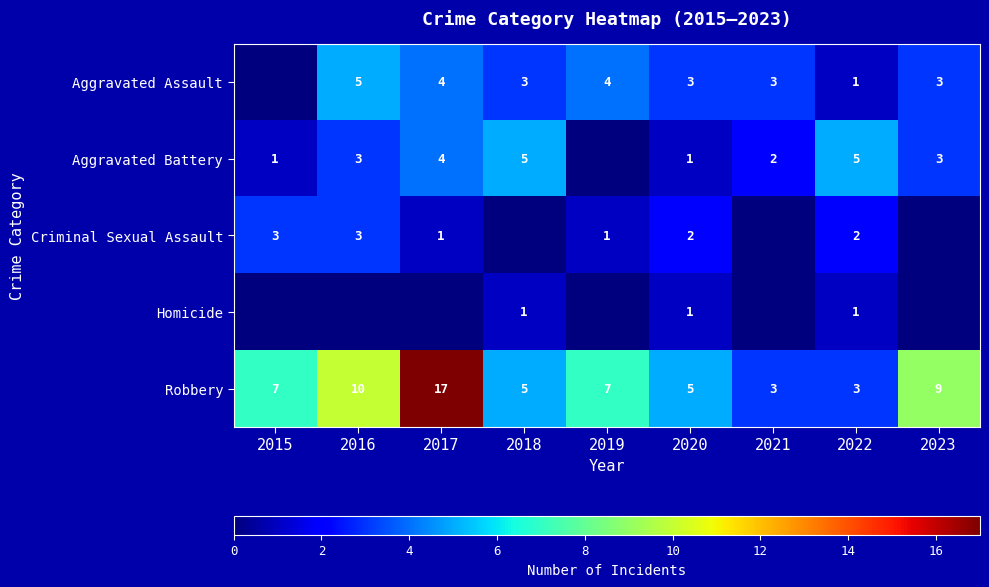

At which label is Robbery closest to 10?

2016